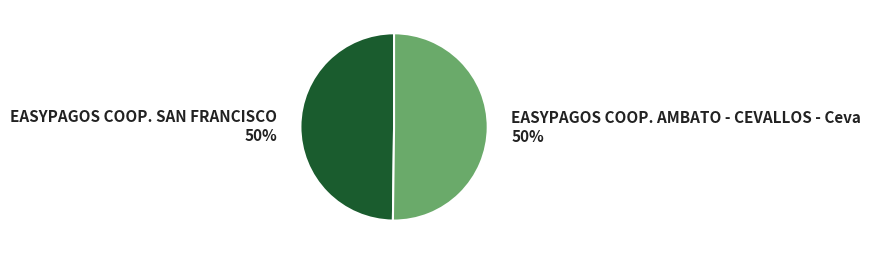

True or false: EASYPAGOS COOP. SAN FRANCISCO accounts for 59% of the total.

False